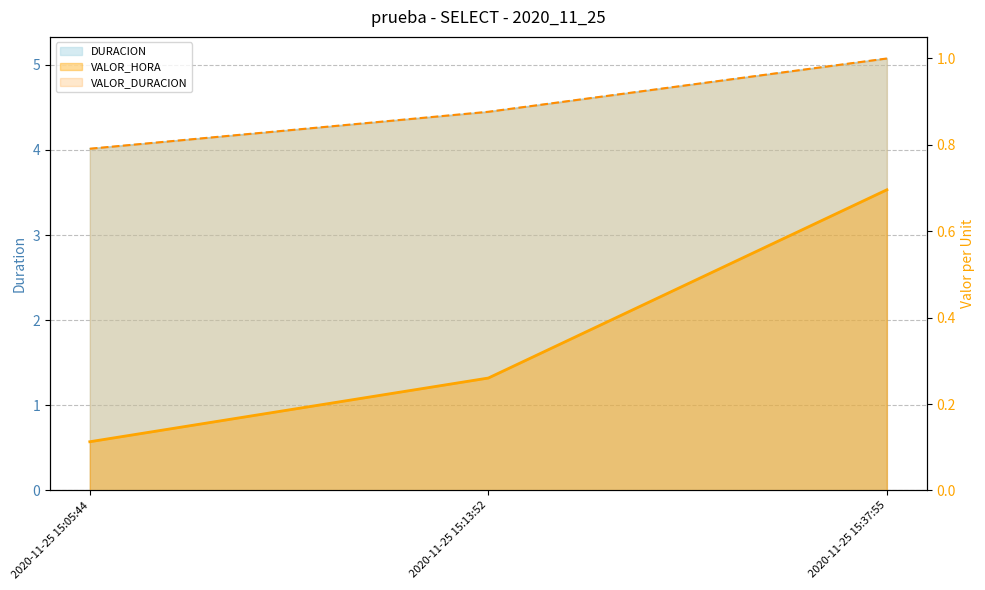

Is it true that VALOR_DURACION_line equals 0.8 at 2020-11-25 15:05:44?

True